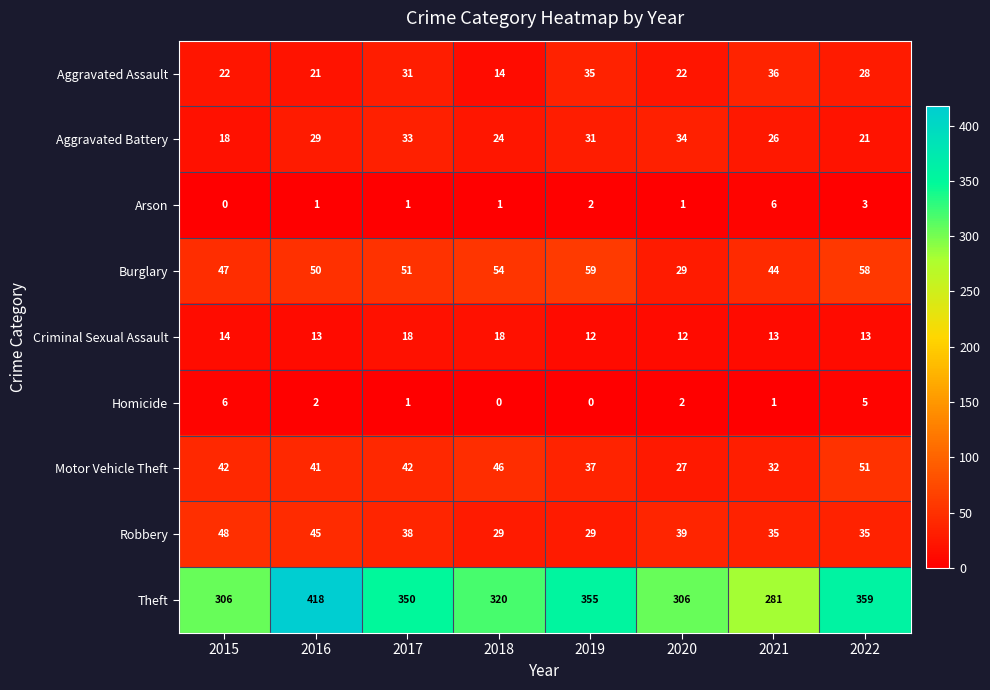

At which label does Motor Vehicle Theft reach its peak?

2022